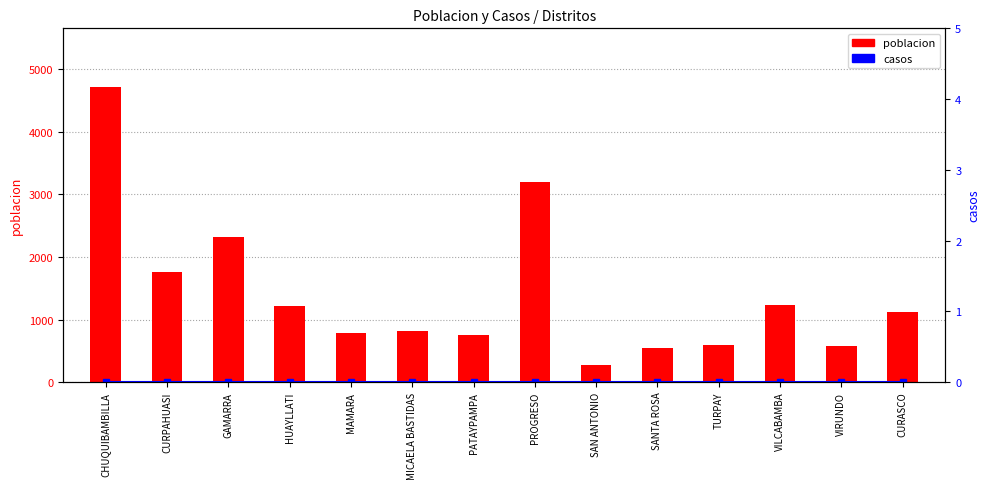

Reading right to left, extract all data points from this chart.

poblacion: 1113	575	1231	595	551	280	3202	755	823	777	1220	2324	1761	4714
casos: 0	0	0	0	0	0	0	0	0	0	0	0	0	0